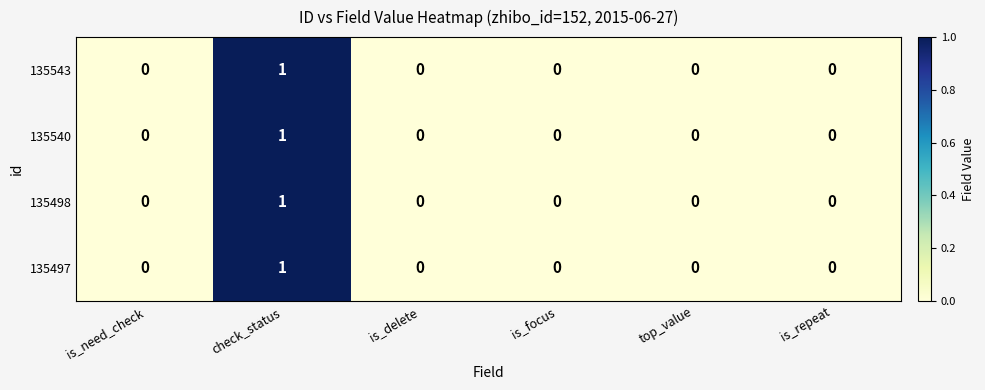

Is the value of 135498 at is_delete greater than the value of 135540 at check_status?

No